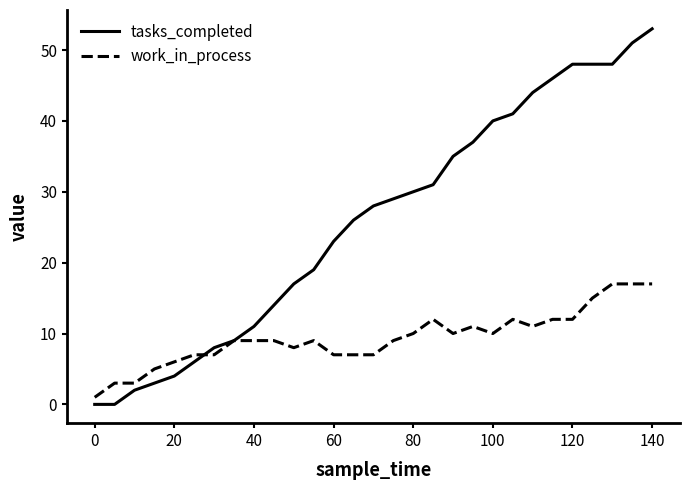

Which series has the largest range (max minus min)?

tasks_completed